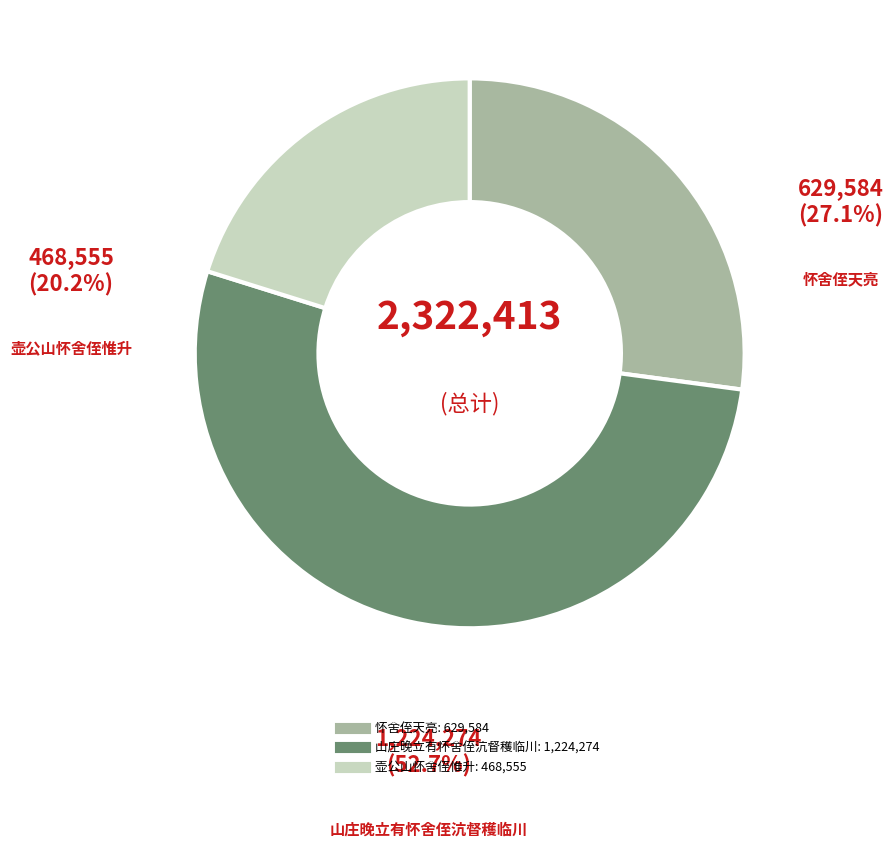

What percentage is the 山庄晚立有怀舍侄沆督穫临川 slice, to the nearest percent?

53%